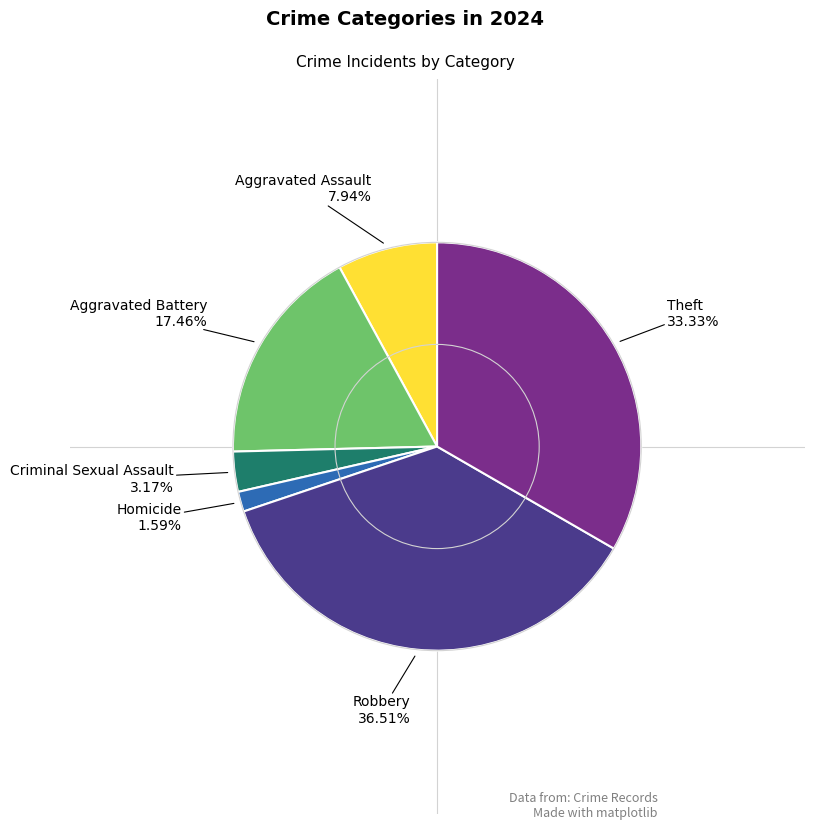

Is there any slice that represents more than half of the pie?

No